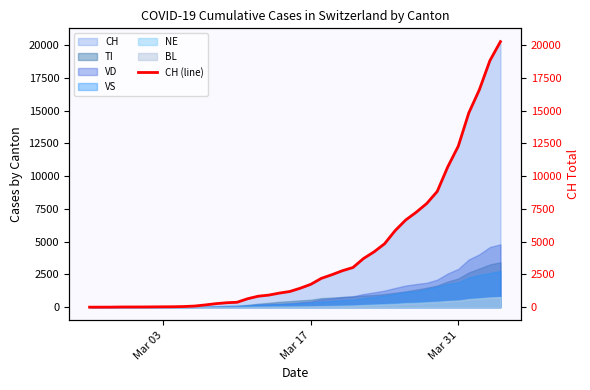

True or false: the data has more than 1 interior local peaks.

False